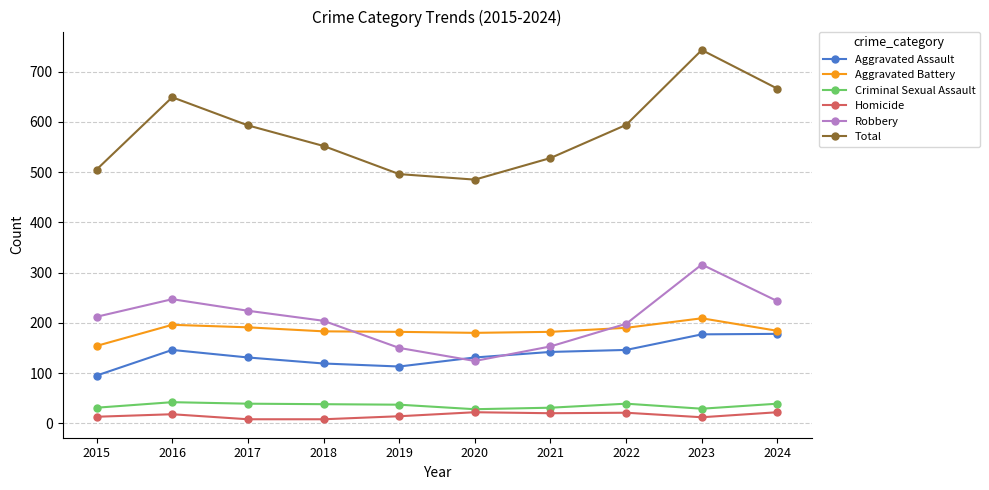

What is the difference between the highest and lowest values at 2024?

644